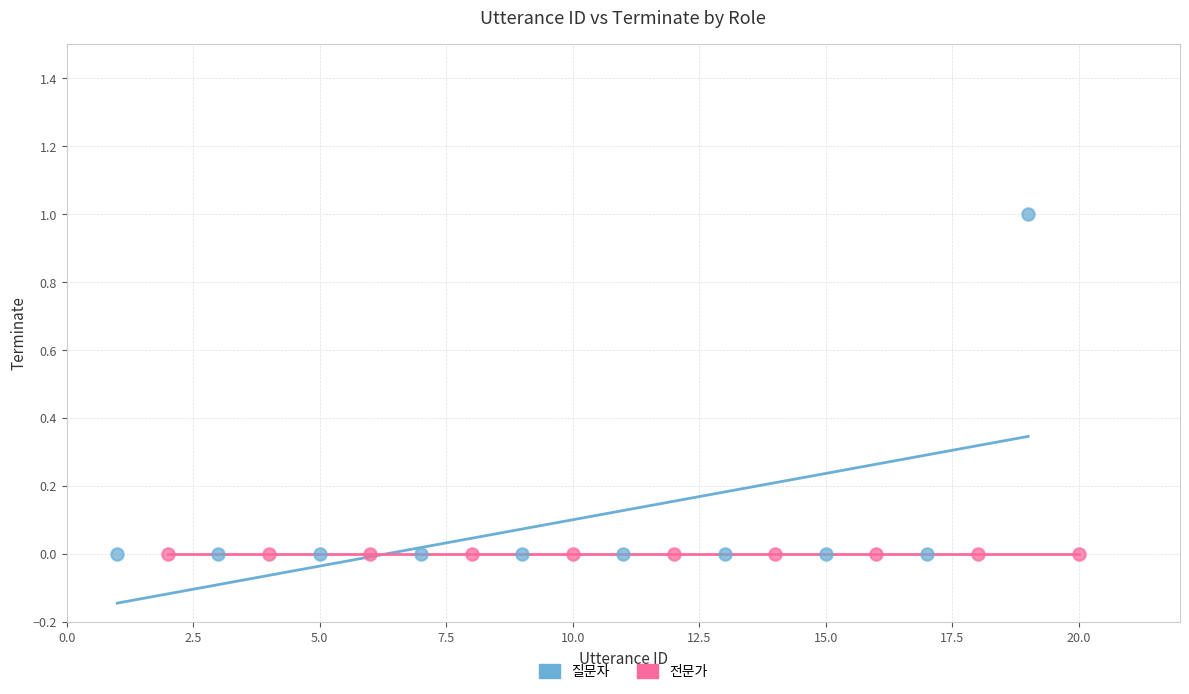

Which series contains the highest Y value?

질문자